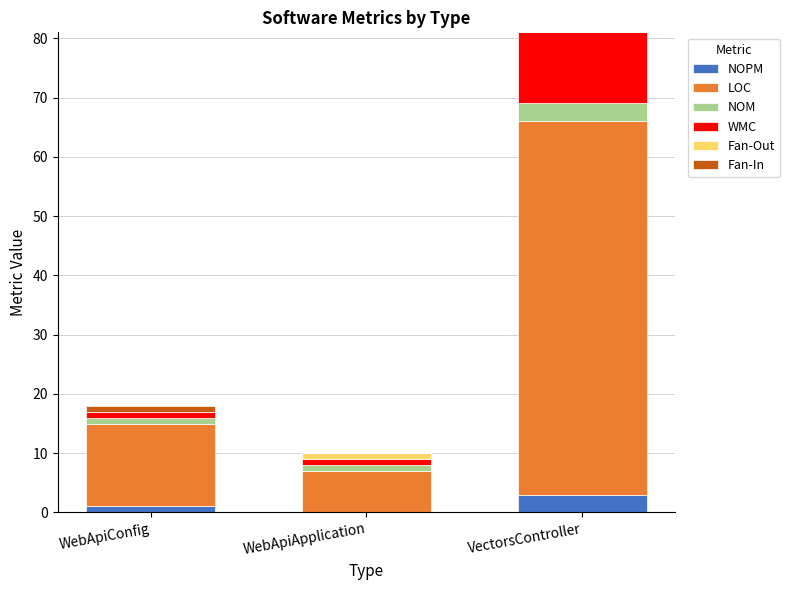

What is the maximum value for NOPM?

3